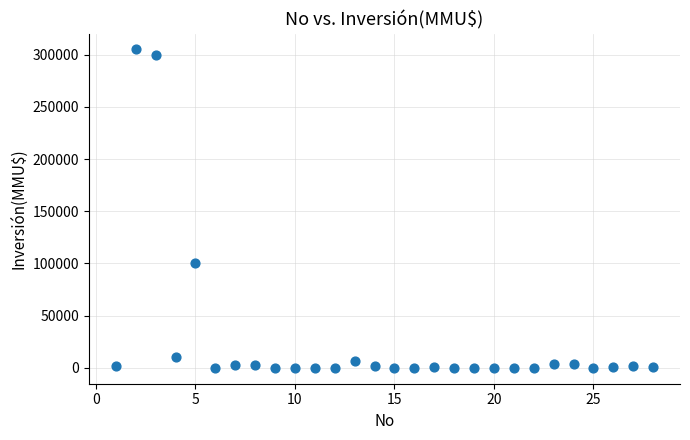

What is the range of Y values (max minus min)?

305000